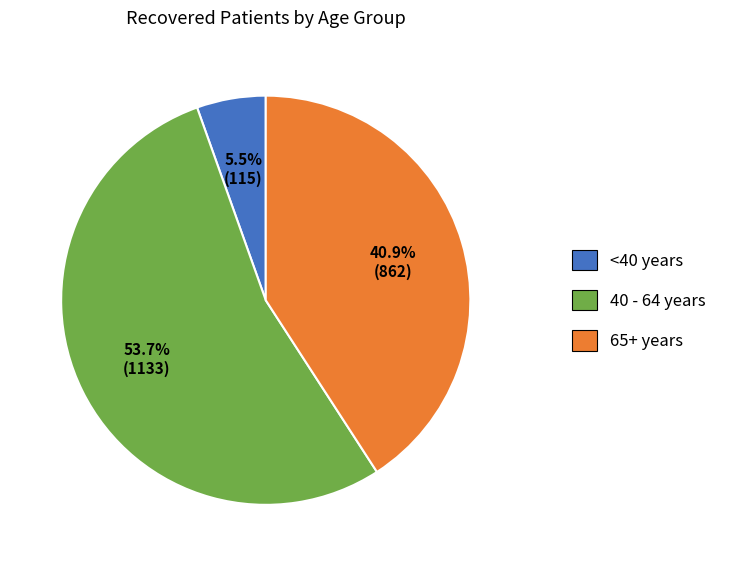

Is there any slice that represents more than half of the pie?

Yes